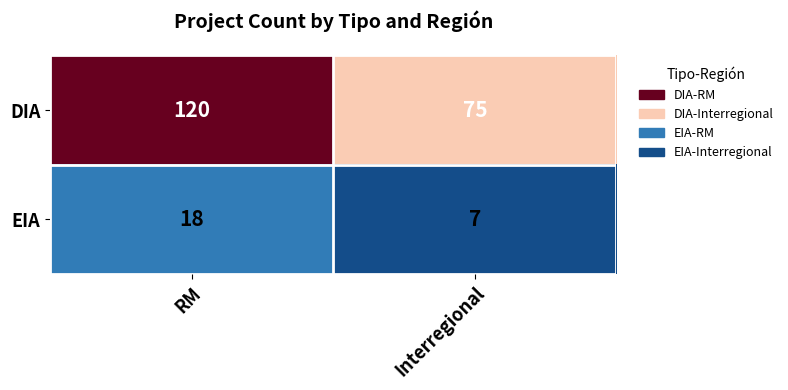

Rank the series at RM from highest to lowest value.

DIA, EIA